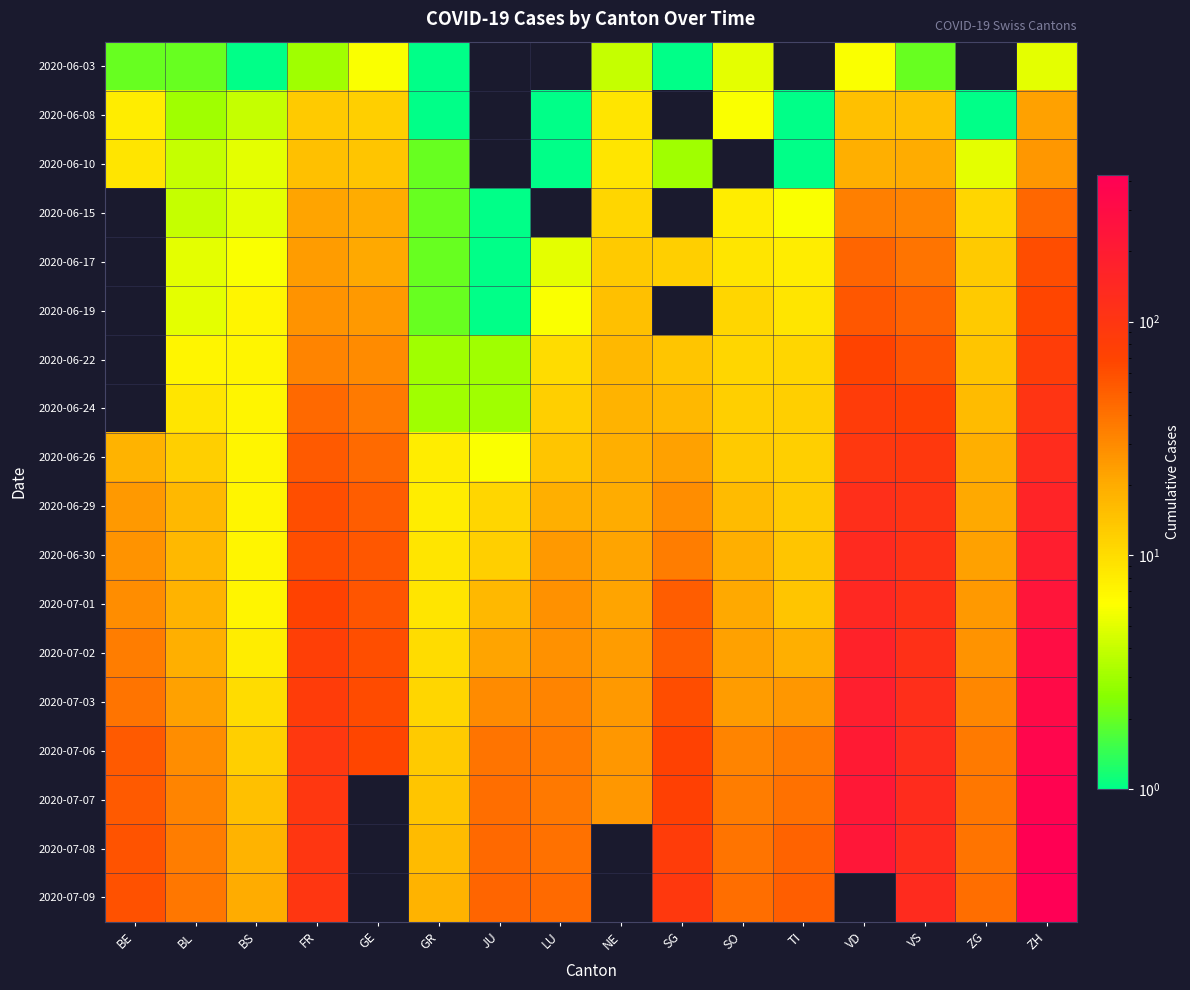

At which category is the sum across all series the highest?

ZH